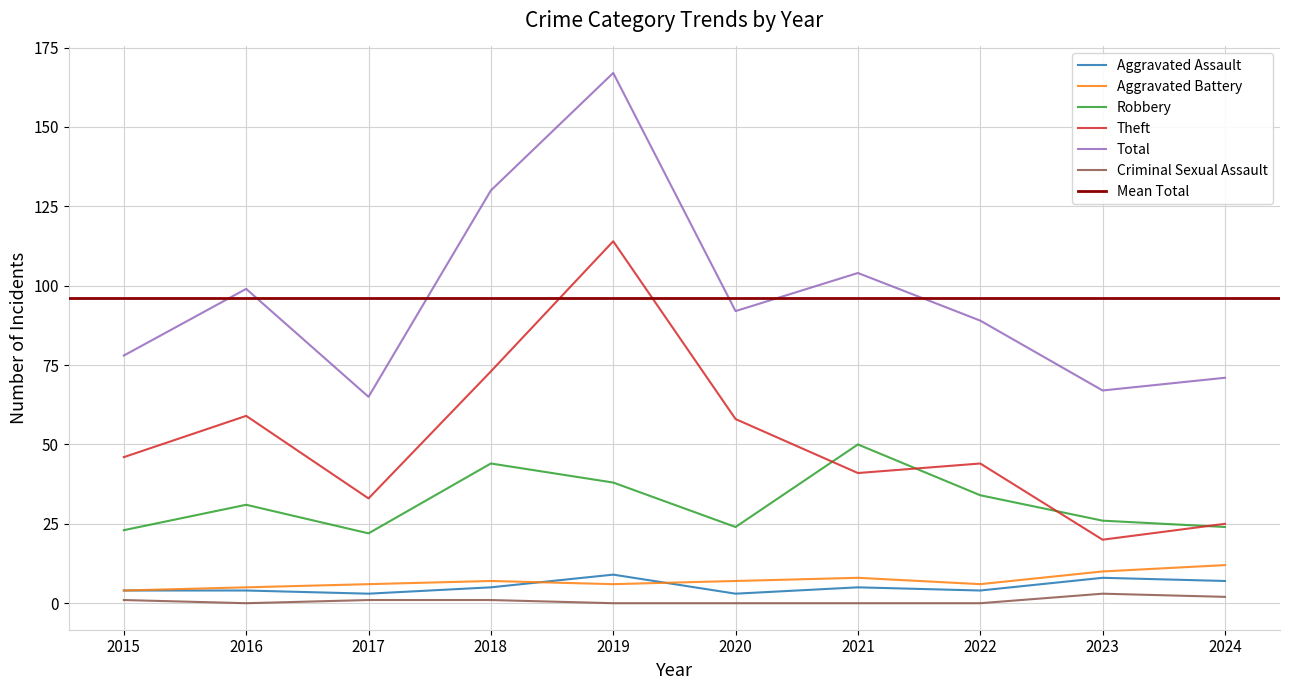

True or false: Theft and Aggravated Battery intersect in this chart.

False